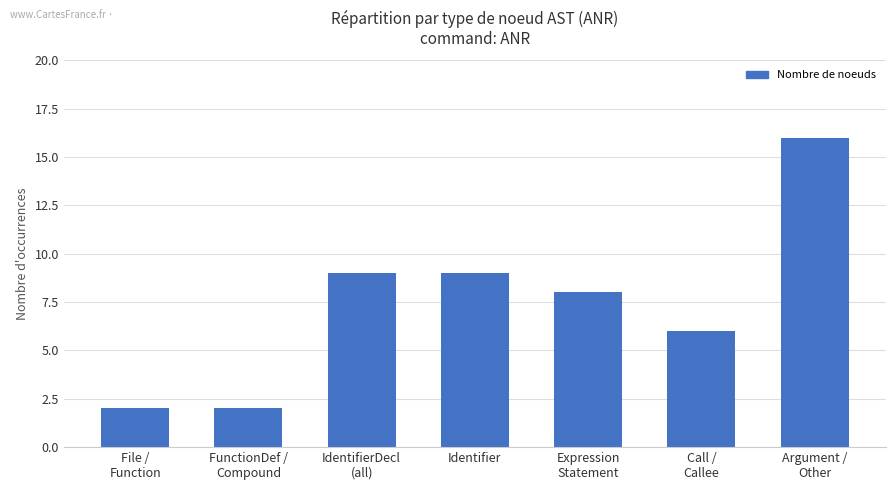

At which label does the data first exceed 8?

IdentifierDecl
(all)